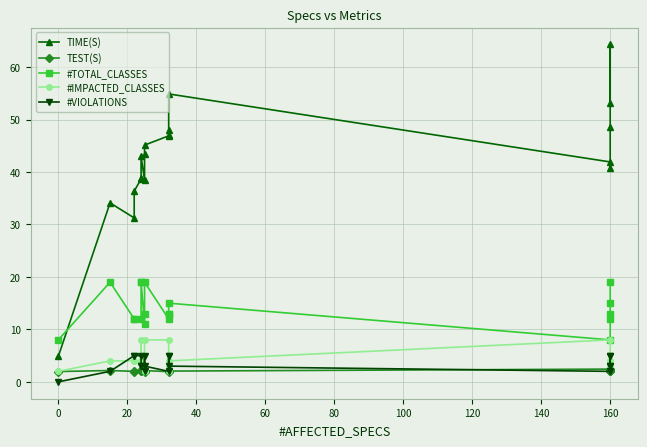

What is the difference between the second highest and minimum values in the TIME(S) series?

50.0